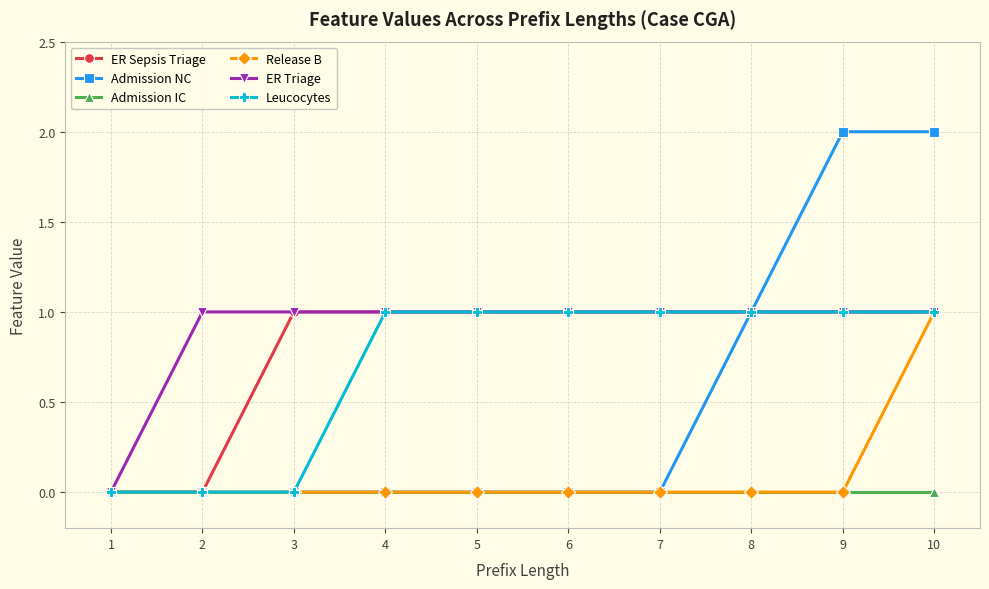

Is the value of ER Sepsis Triage at 4 greater than the value of Admission IC at 3?

Yes